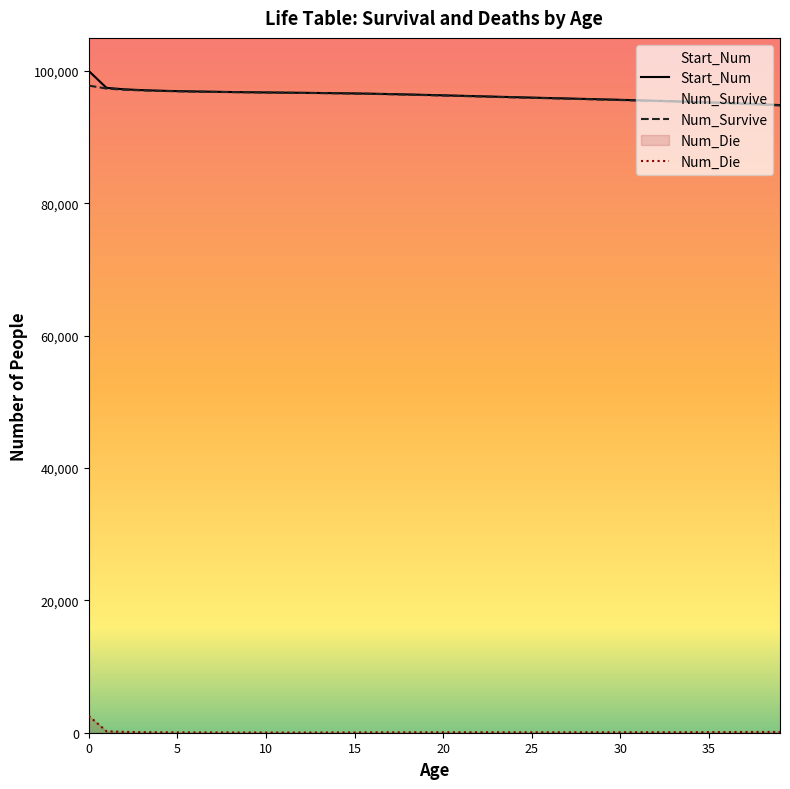

What is the greatest value displayed?

100000